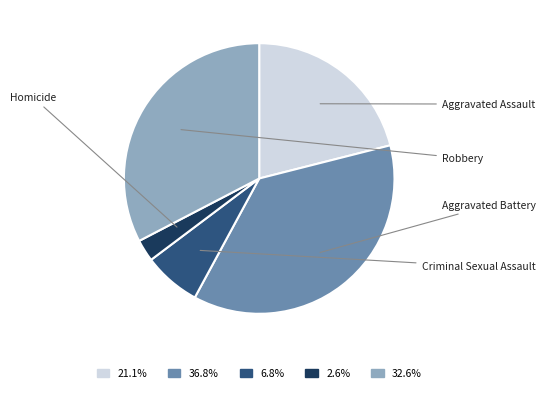

To the nearest percent, what percentage of the pie is Aggravated Battery?

37%